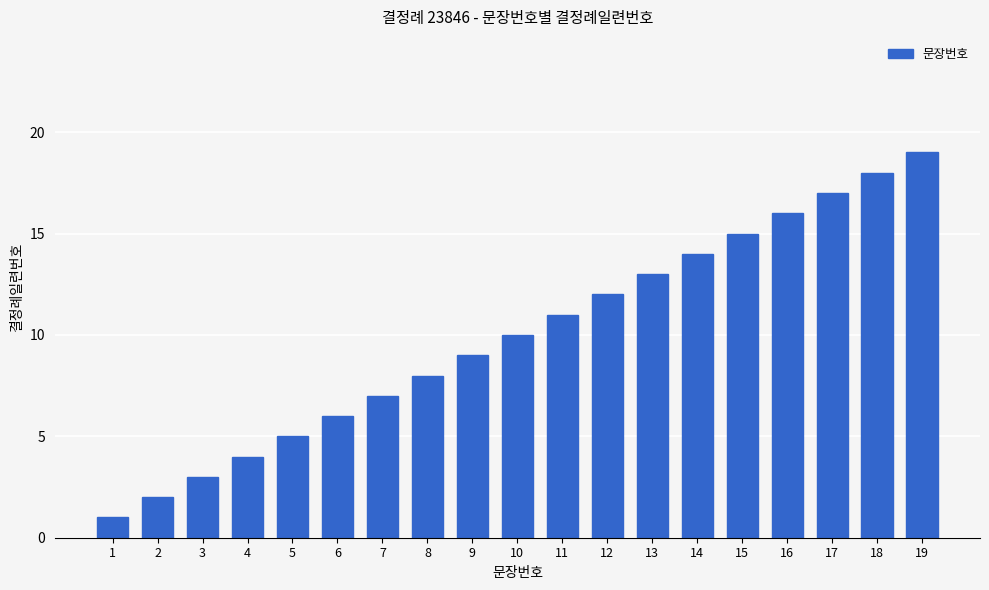

Does the chart contain stacked bars?

No